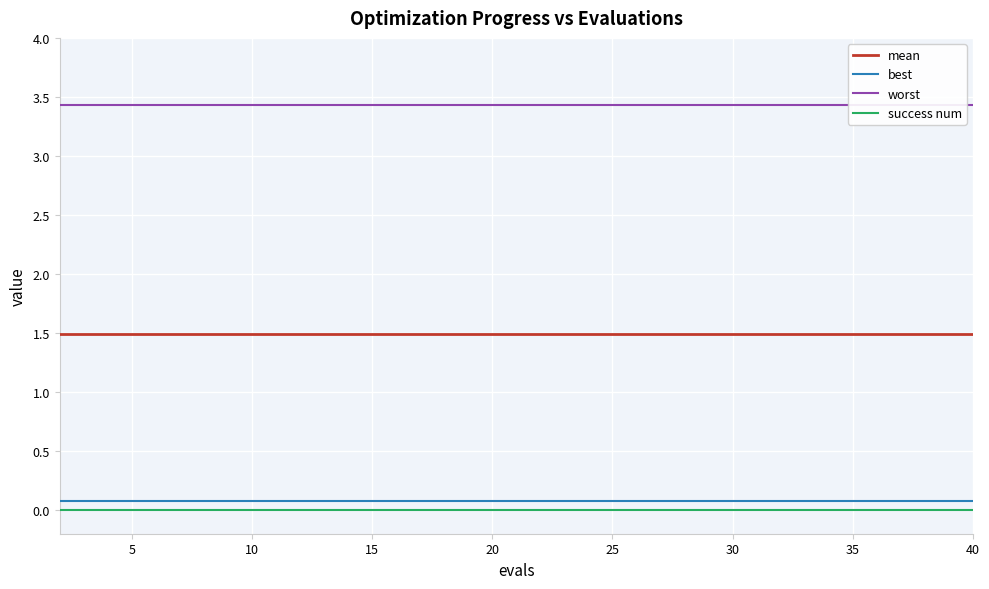

What is the sum of all mean values?

29.8